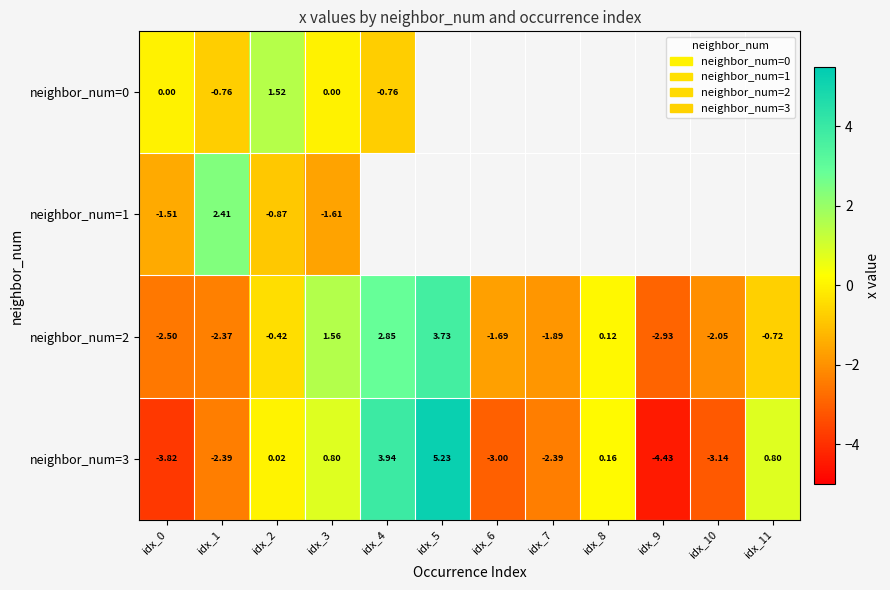

How many data points in neighbor_num=3 are above 0?

6